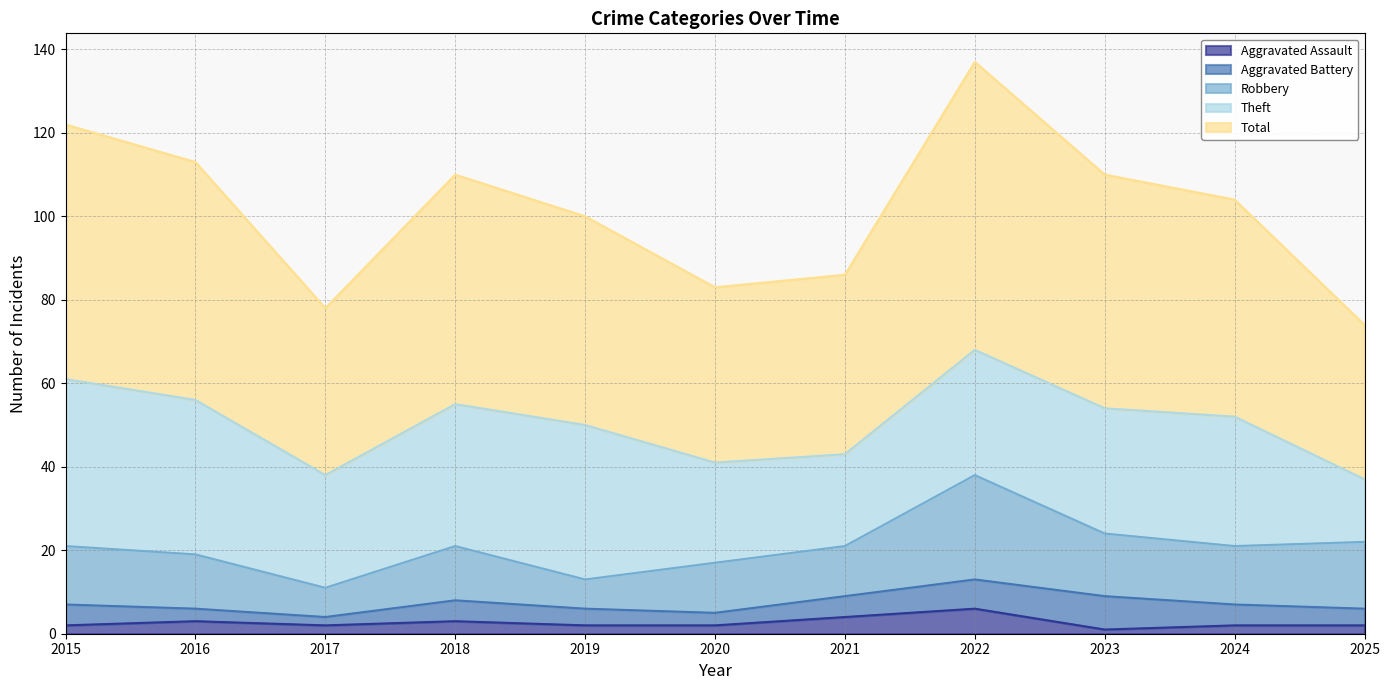

What are all the series names shown in the legend?

Aggravated Assault, Aggravated Battery, Robbery, Theft, Total